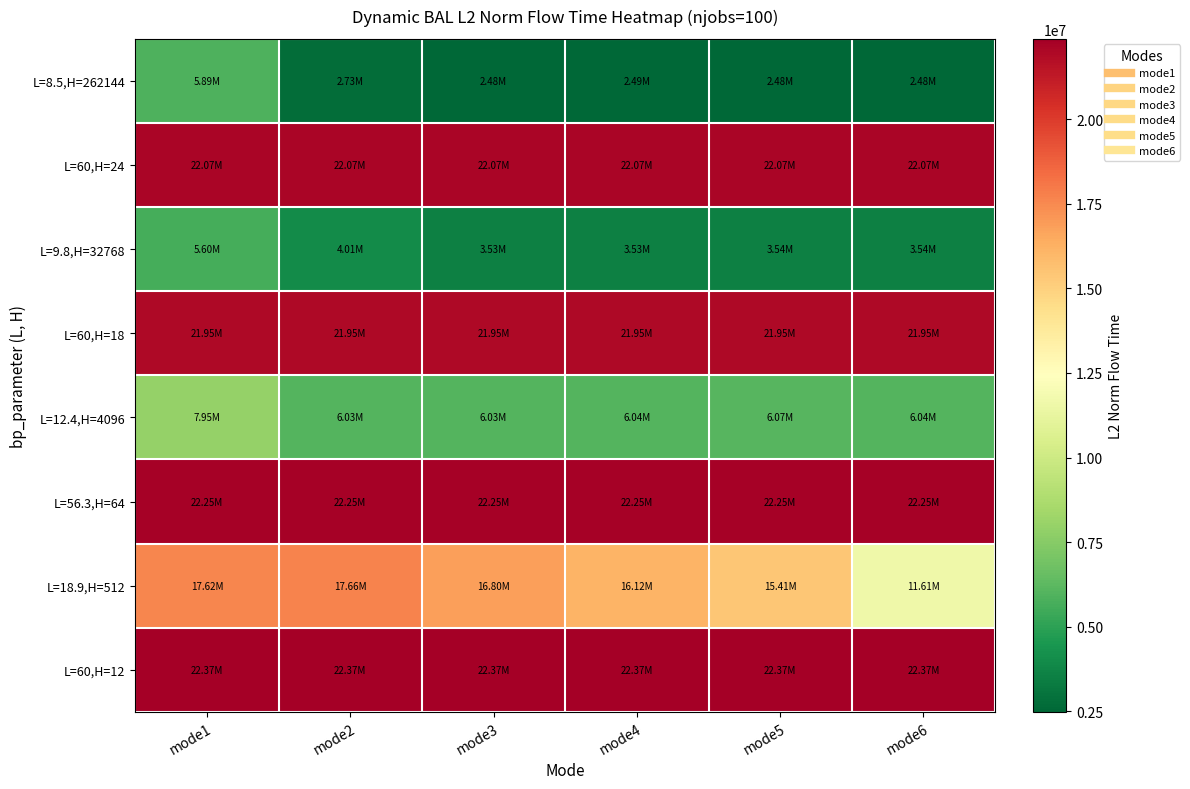

What is the total value across all series at mode1?

125701455.9